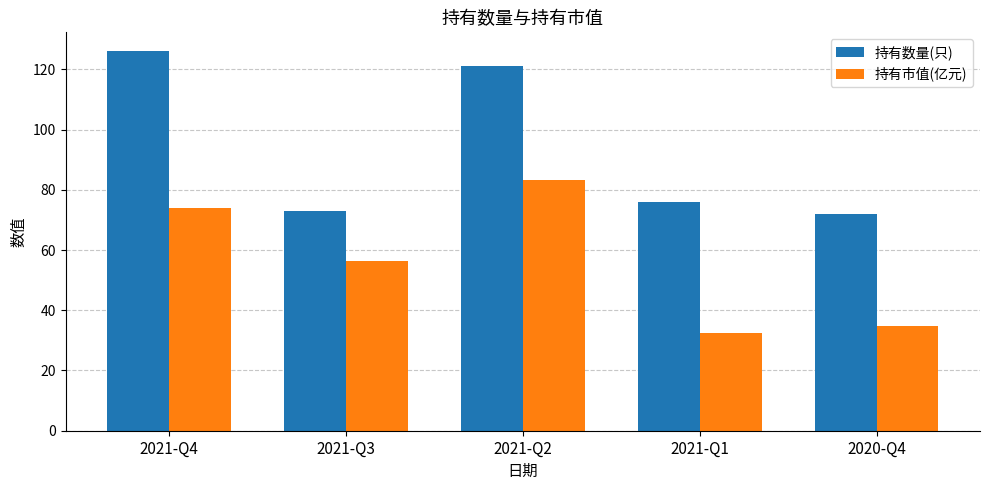

Reading right to left, list all the values displayed in this chart.

持有数量(只): 2020-Q4=72.0	2021-Q1=76.0	2021-Q2=121.0	2021-Q3=73.0	2021-Q4=126.0
持有市值(亿元): 2020-Q4=34.9	2021-Q1=32.4	2021-Q2=83.2	2021-Q3=56.3	2021-Q4=74.1